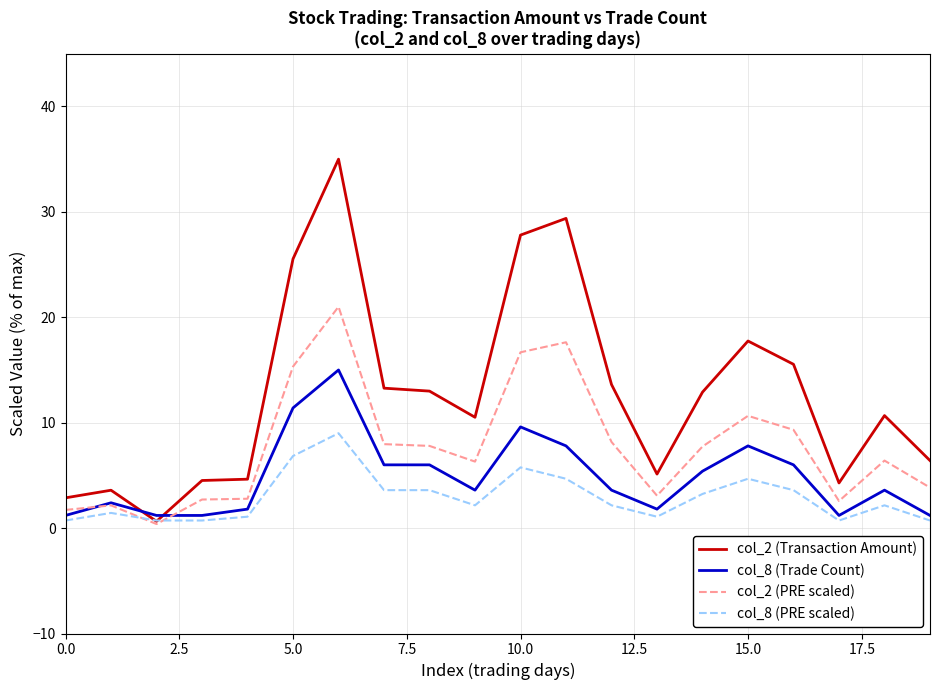

Which series has the widest spread of values?

col_2 (Transaction Amount)